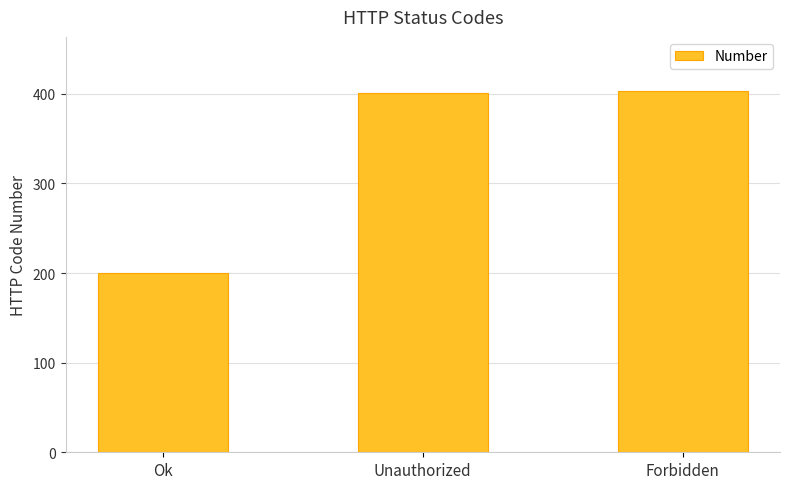

What is the label of the 3rd bar from the right?

Ok